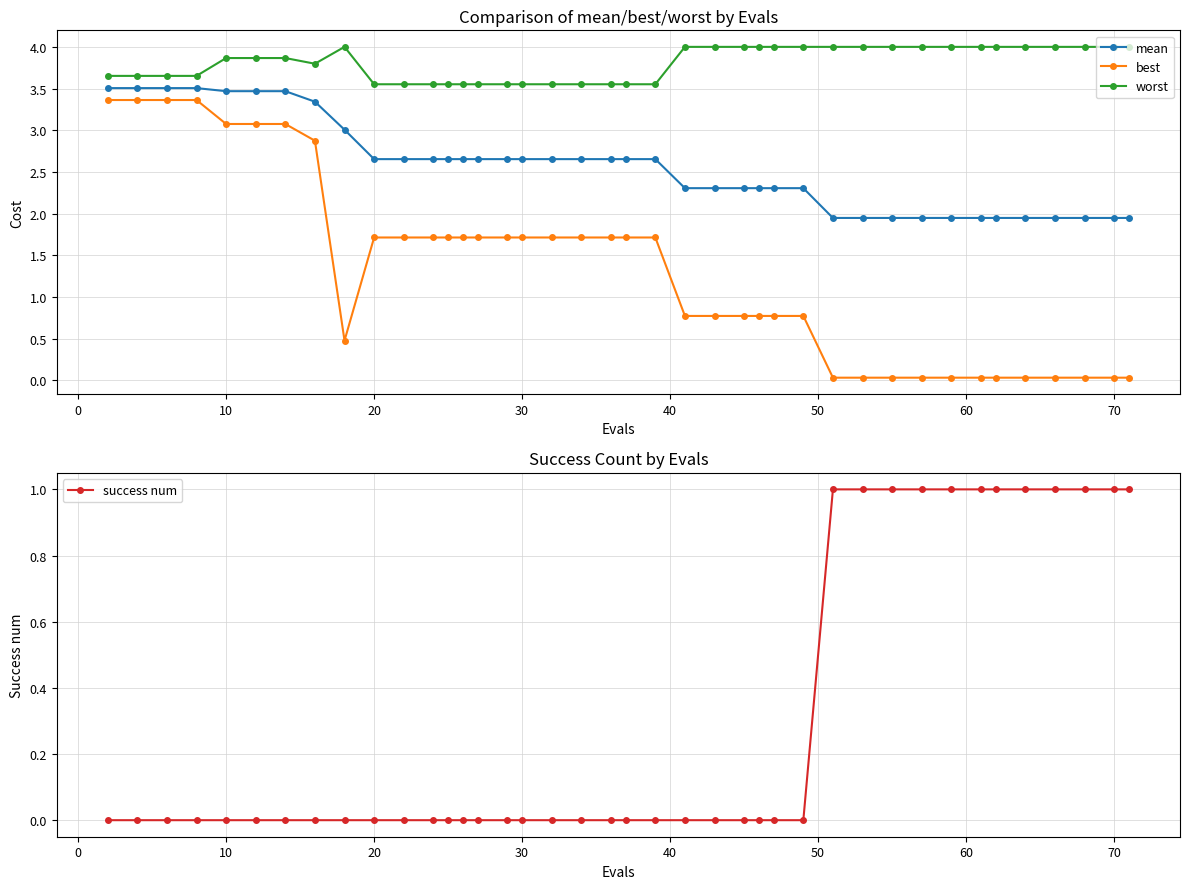

Does the chart have visible grid lines?

Yes